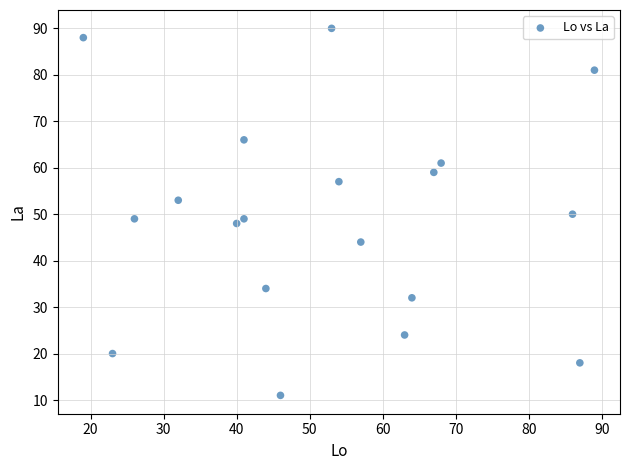

What is the range of X values (max minus min)?

70